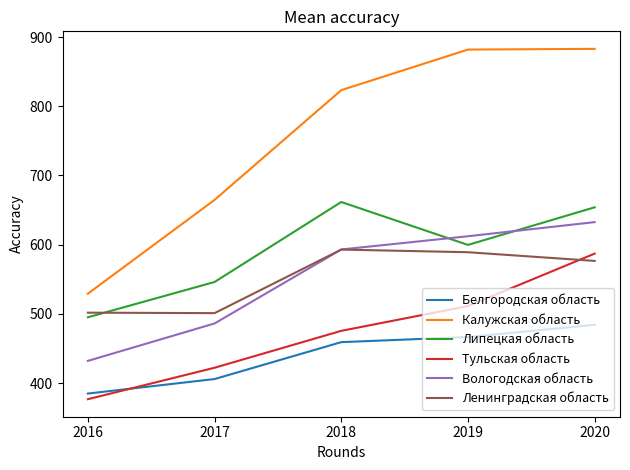

Which series has the largest range (max minus min)?

Калужская область